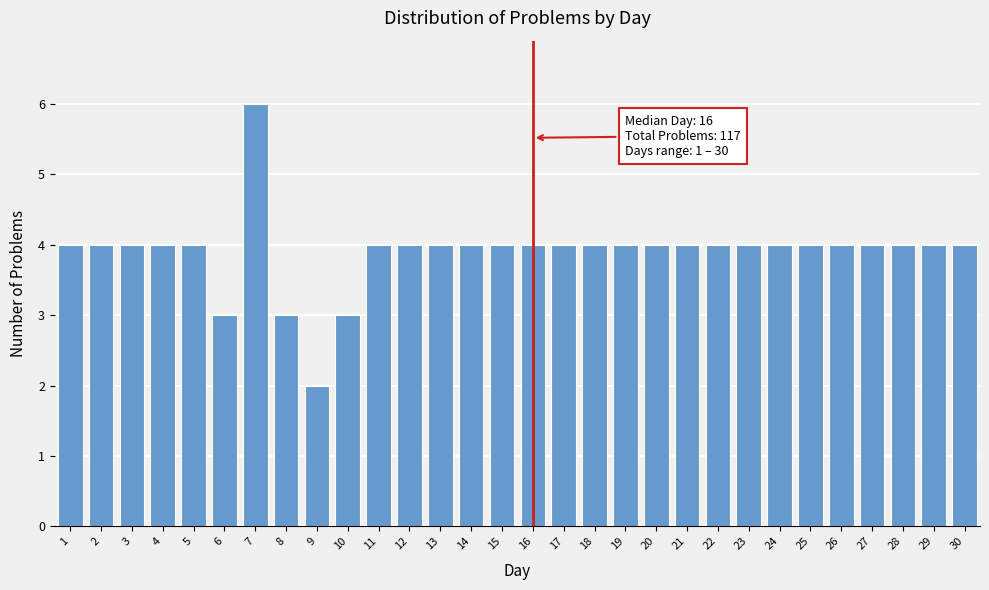

Reading left to right, what are all the values shown in this chart?

1=4	2=4	3=4	4=4	5=4	6=3	7=6	8=3	9=2	10=3	11=4	12=4	13=4	14=4	15=4	16=4	17=4	18=4	19=4	20=4	21=4	22=4	23=4	24=4	25=4	26=4	27=4	28=4	29=4	30=4